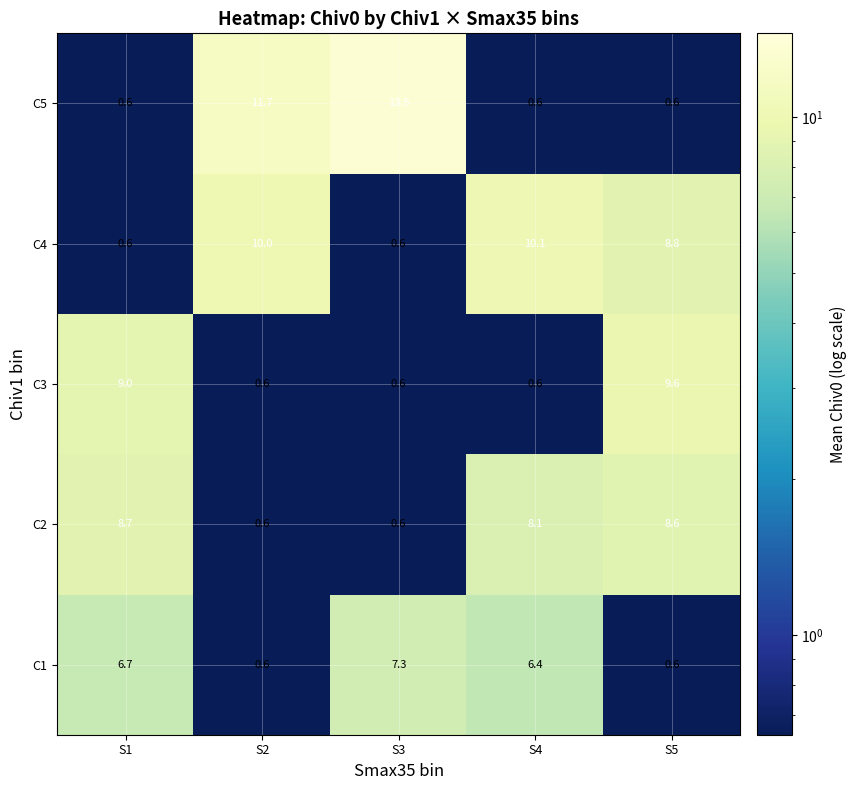

At which category does the chart reach its peak across all series?

S3